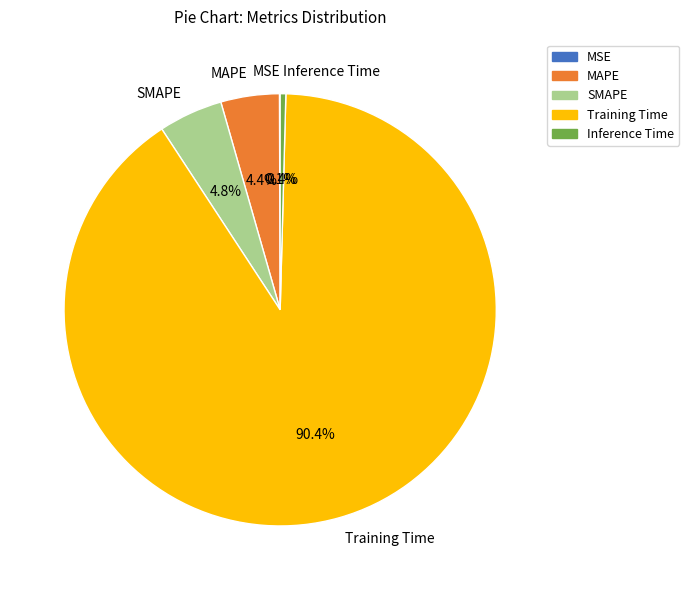

Which slice is the largest?

Training Time